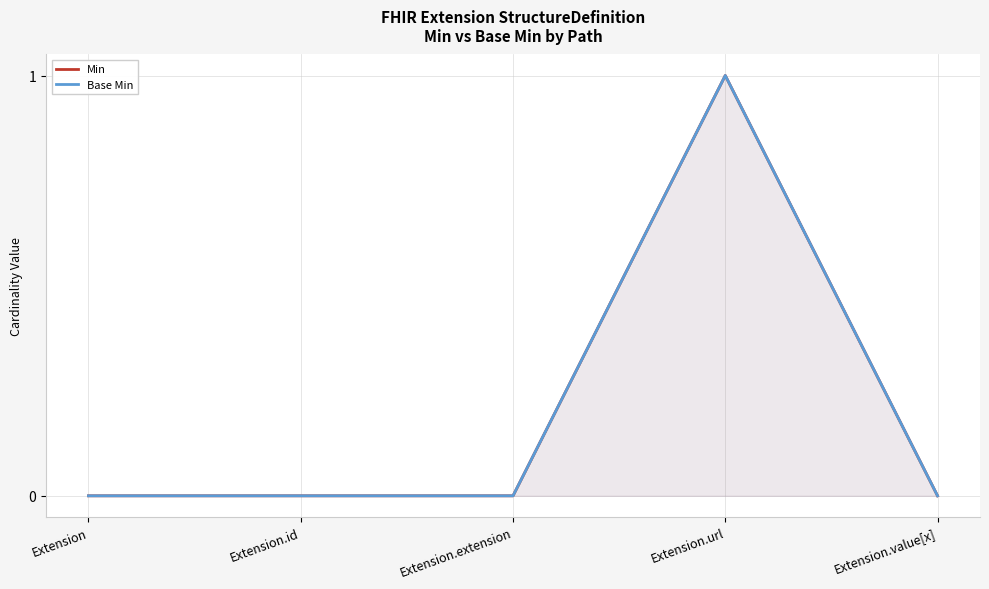

What is the label of the 4th point from the left?

Extension.url